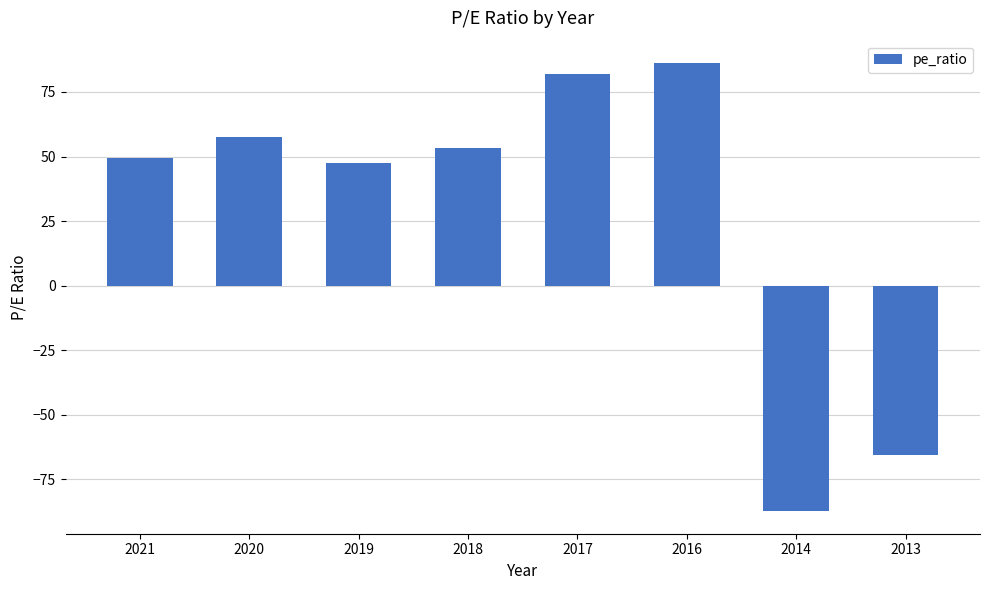

Does the chart contain stacked bars?

No